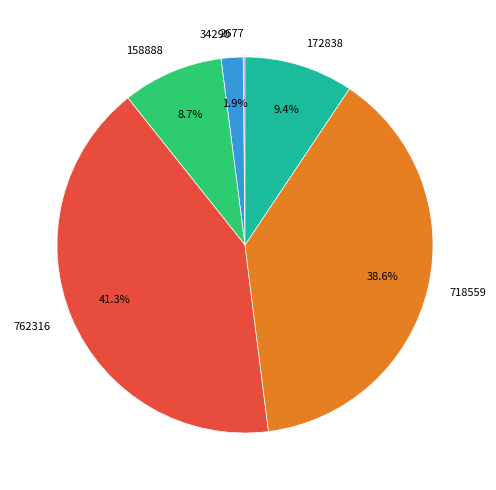

Is there a majority slice in this chart?

No